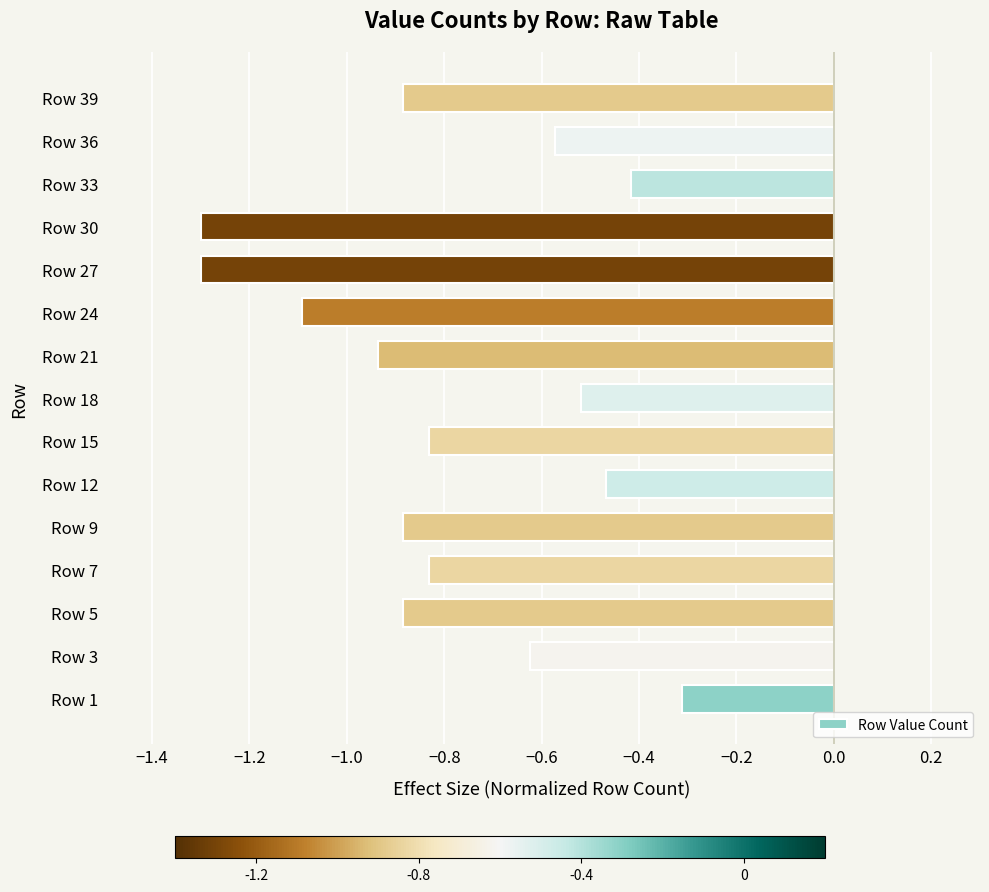

Which has a higher value, Row 1 or Row 12?

Row 1